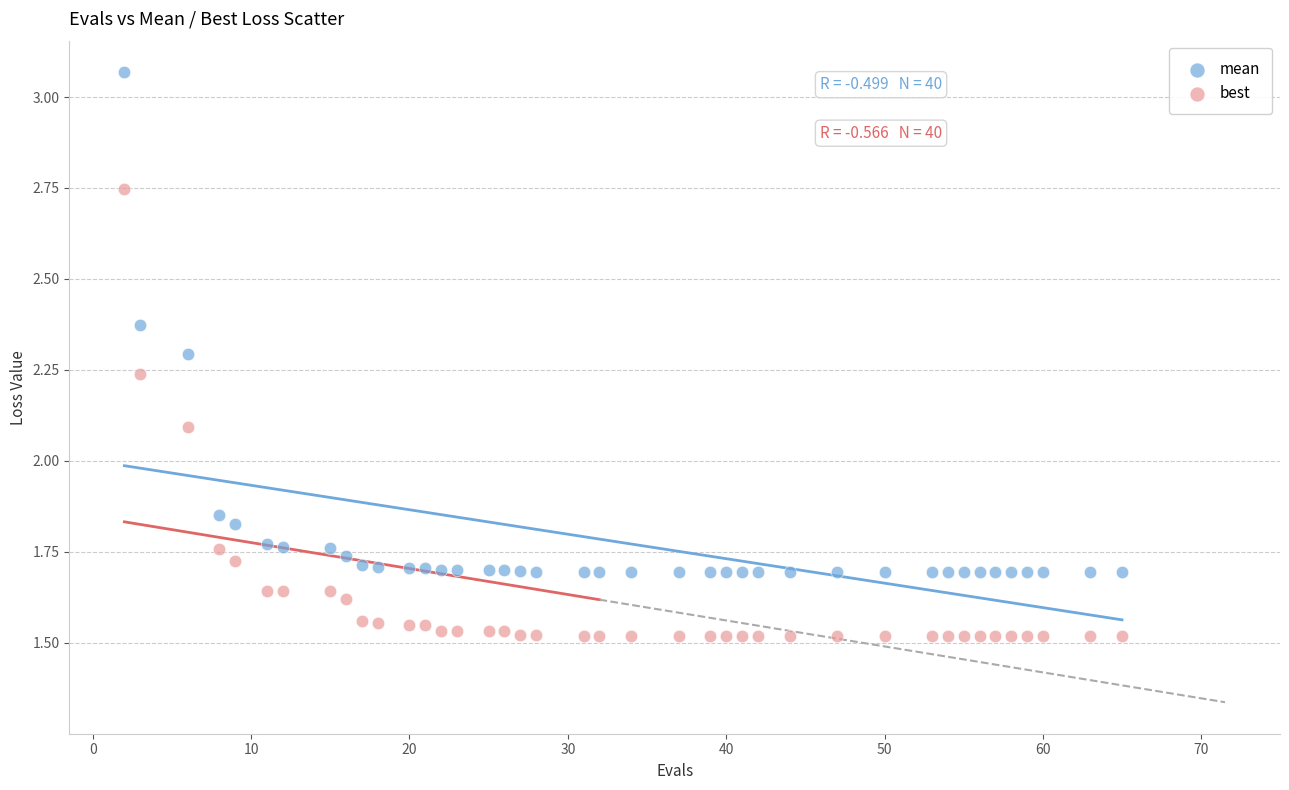

In the best series, what Y value is closest to 2?

2.1